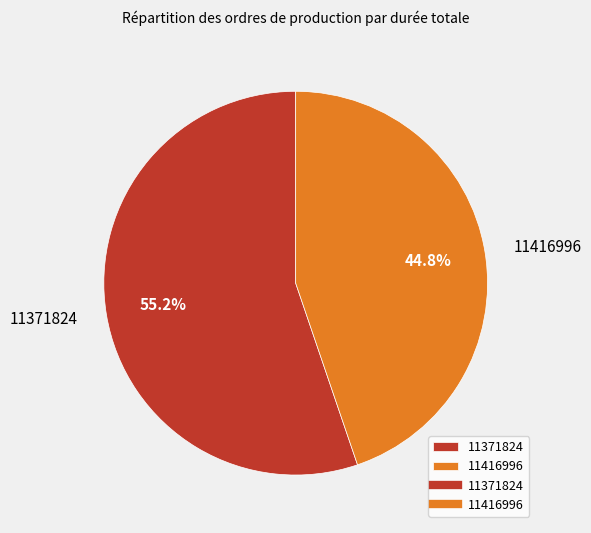

Combined, what portion of the pie is 11416996 and 11371824?

100.0%